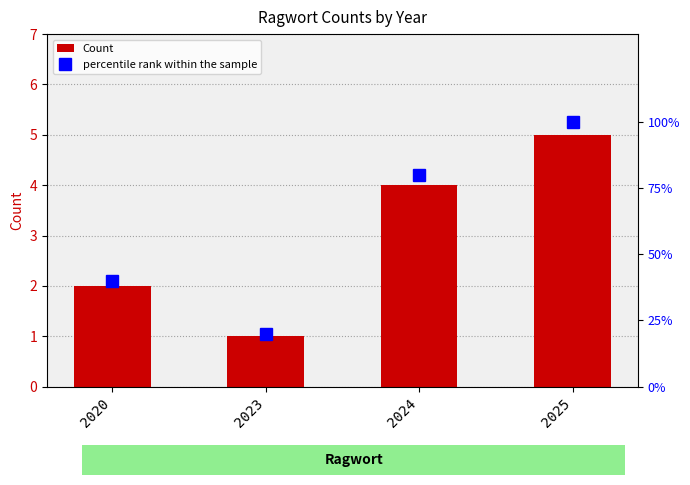

Reading left to right, transcribe all the data shown in this chart.

Count: 2	1	4	5
percentile rank within the sample: 40	20	80	100